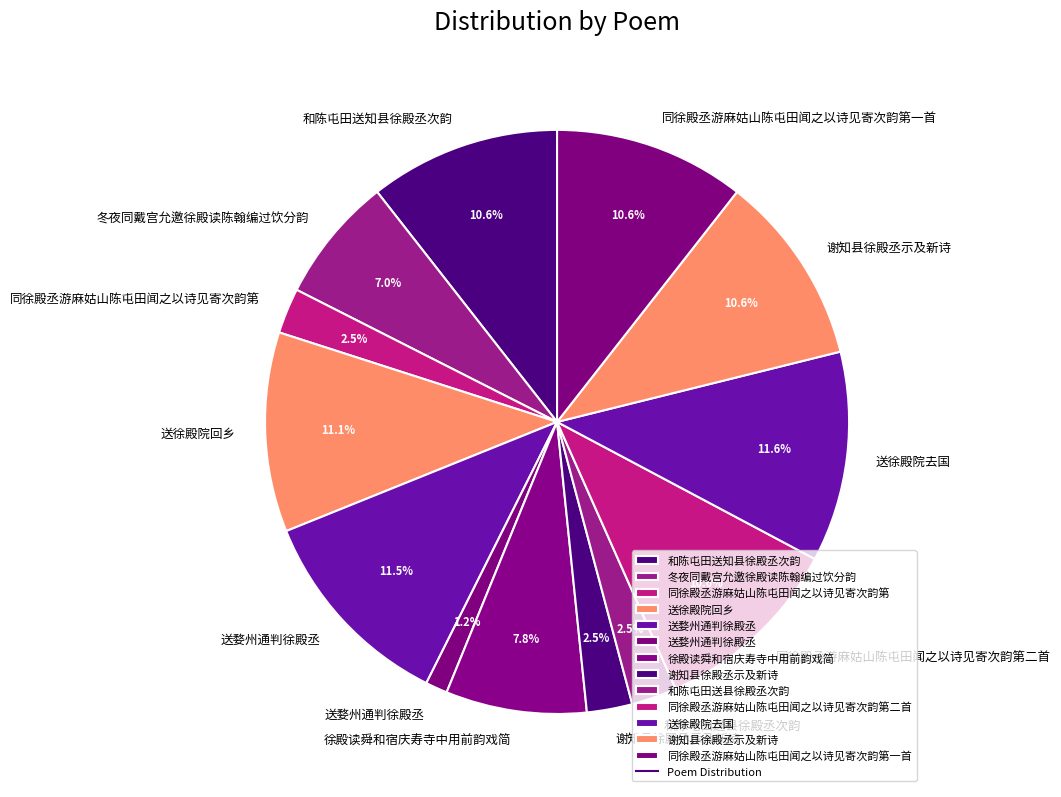

Count the number of slices in the pie.

13